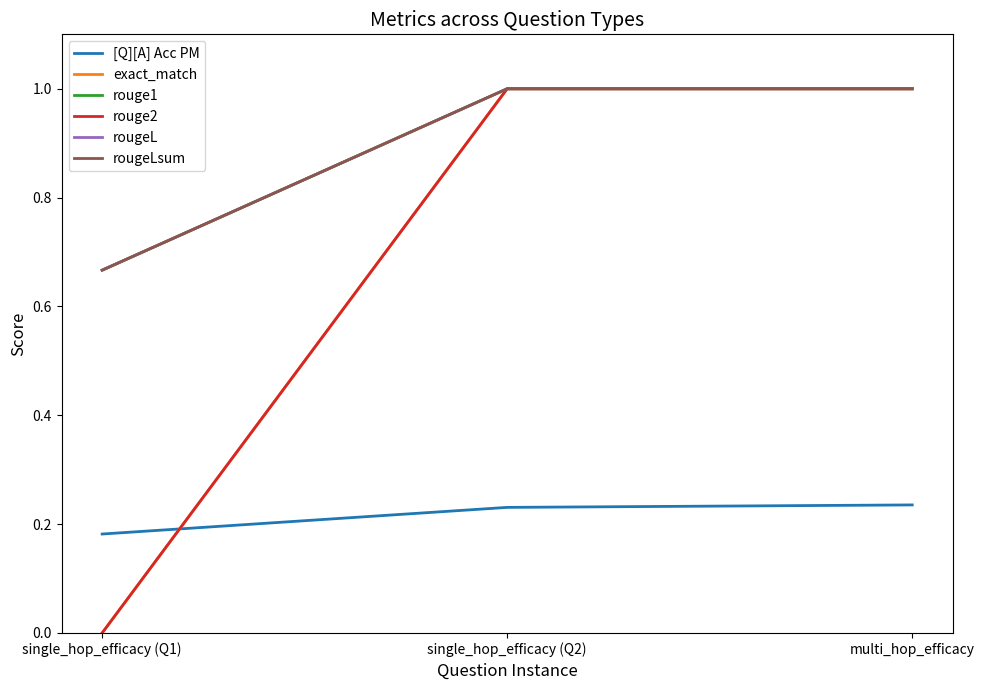

Which series has the largest range (max minus min)?

exact_match